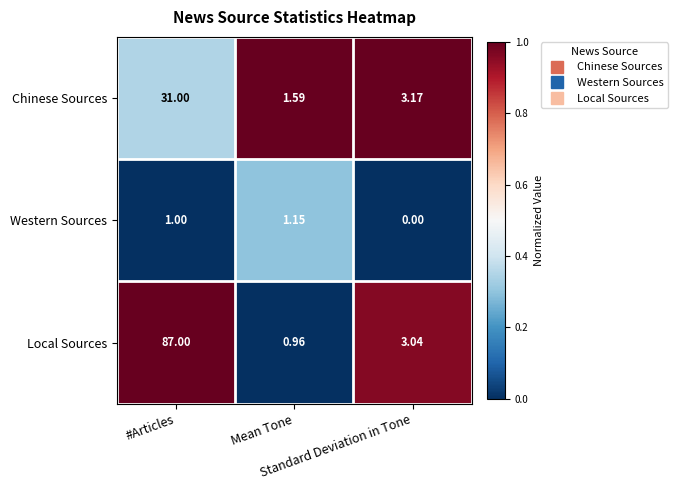

Which series has the largest range (max minus min)?

Local Sources